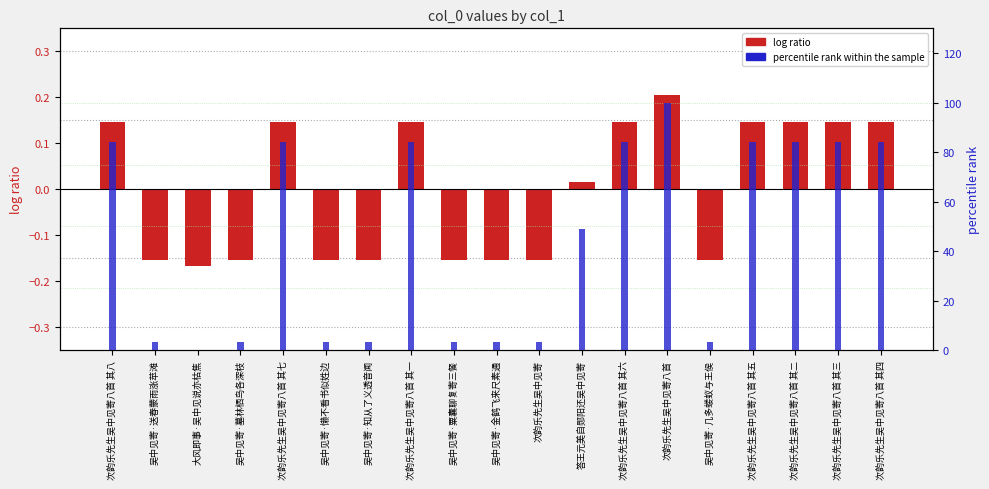

Between 答王元美自郧阳还吴中见寄 and 次韵乐先生吴中见寄八首 其四, which series saw the biggest shift?

percentile rank within the sample